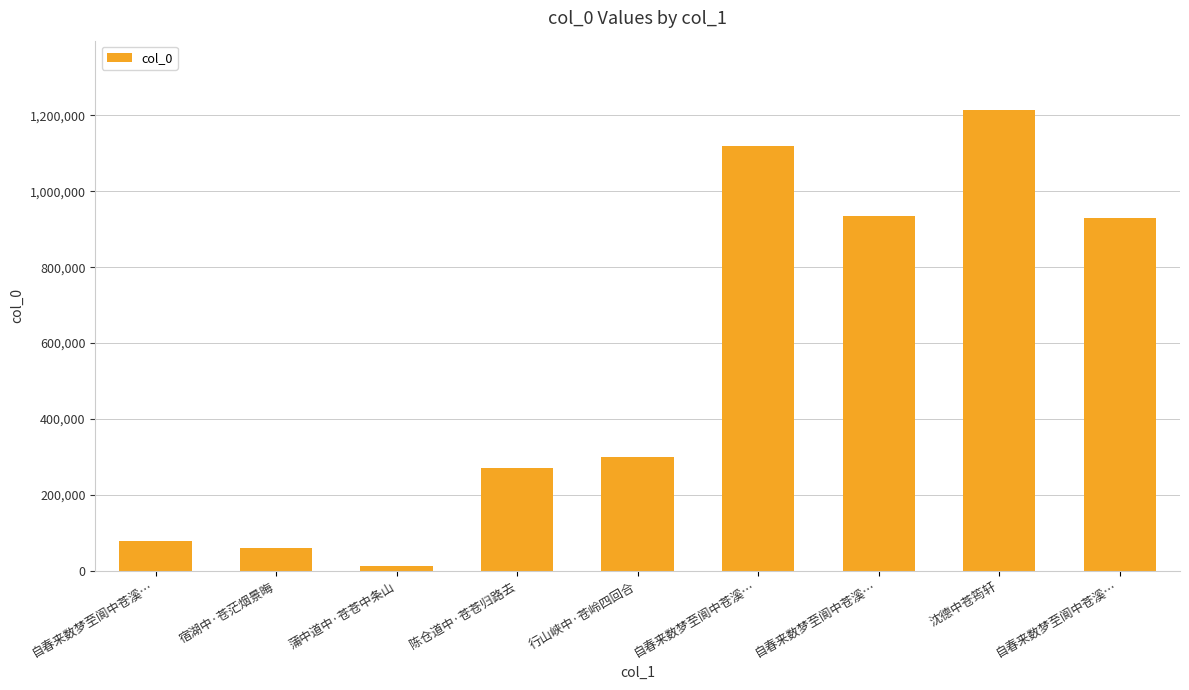

What is the approximate value at 行山峡中·苍岭四回合, to the nearest 10?

301000